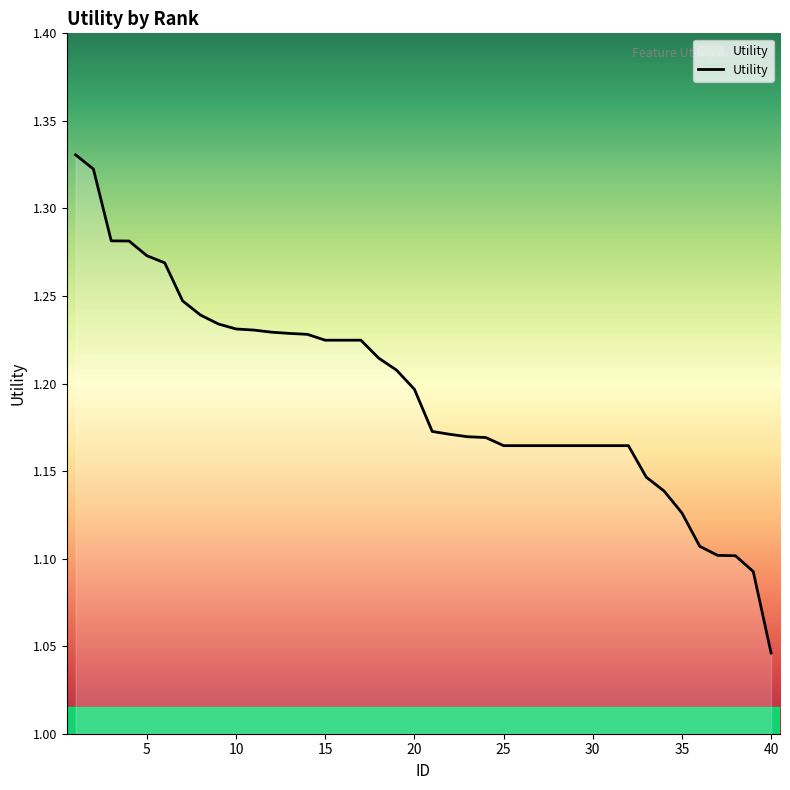

What is the difference between the maximum and minimum values?

0.3